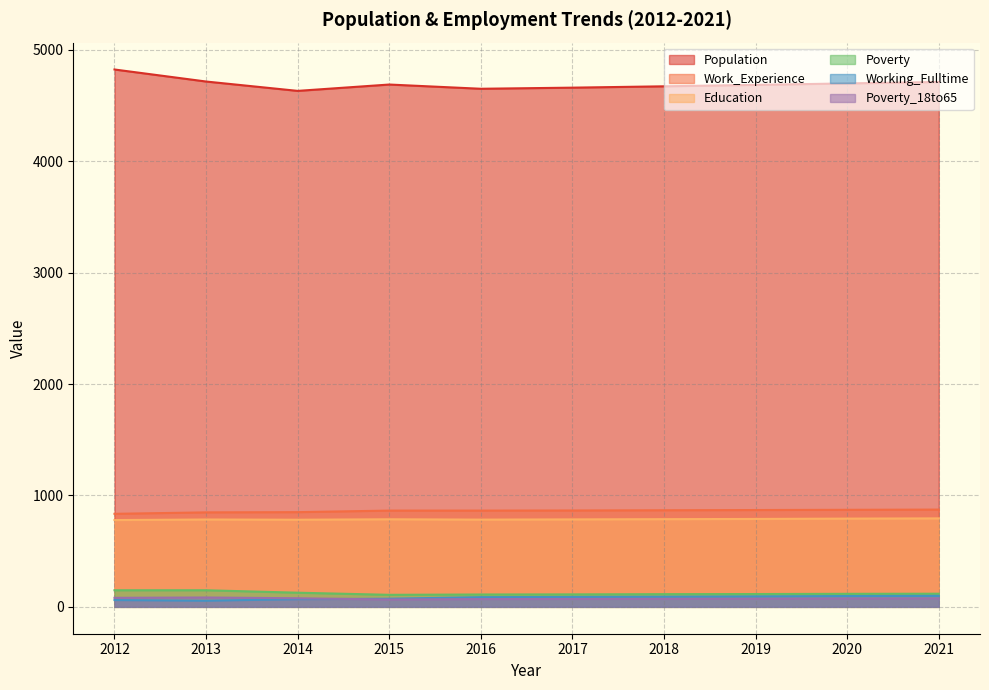

At which label does Population first exceed 4688?

2012